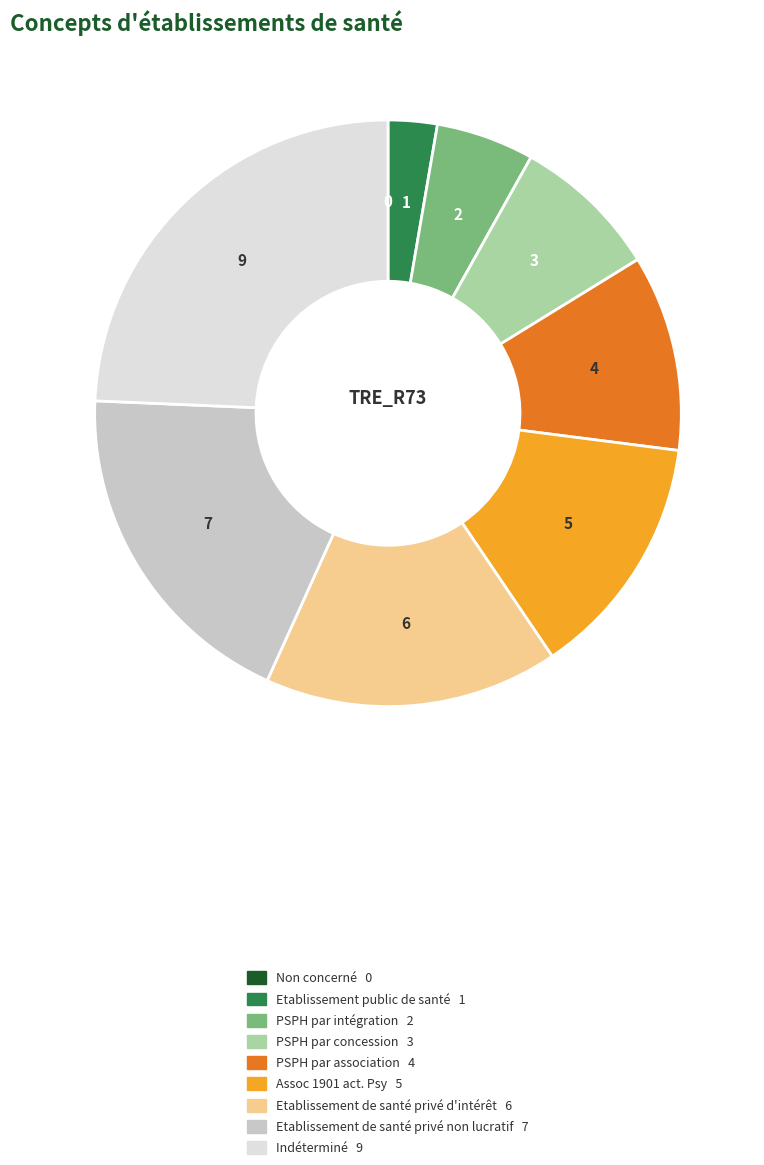

Is it true that Etablissement de santé privé non lucratif is 12% of the pie?

False